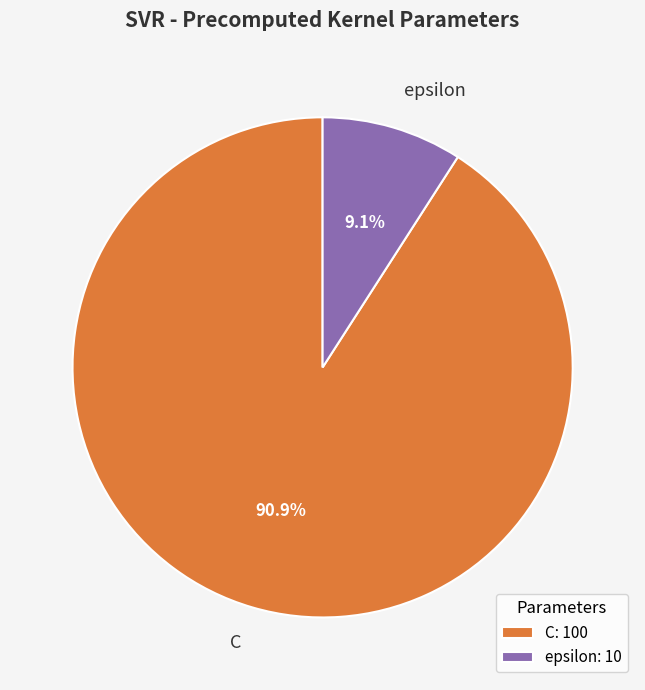

To the nearest percent, what is the combined percentage of epsilon and C?

100%